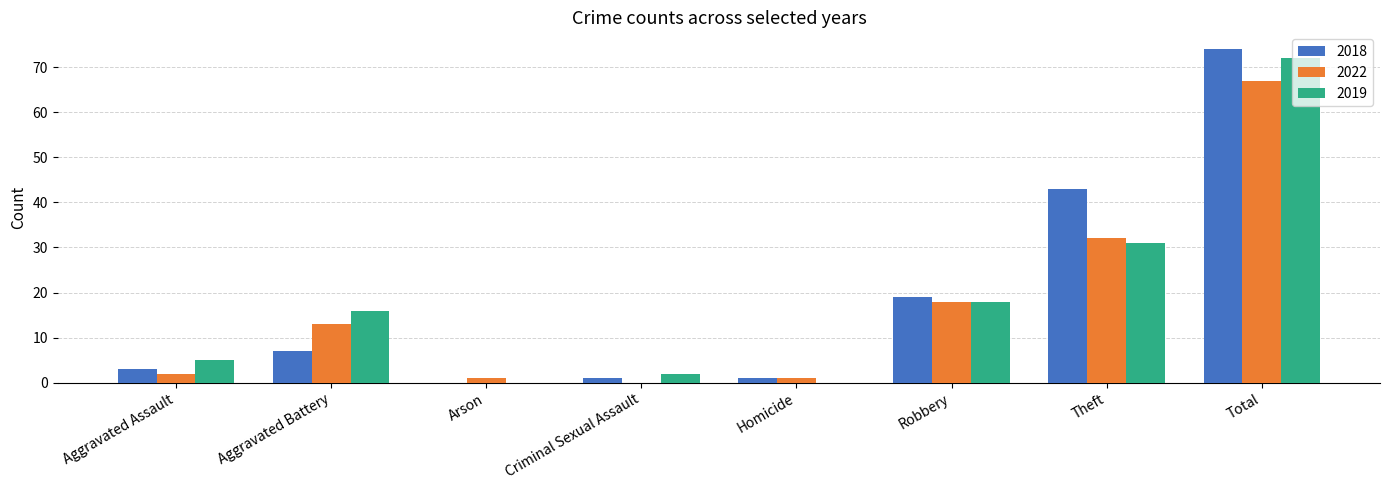

What is the total value across all series at Arson?

1